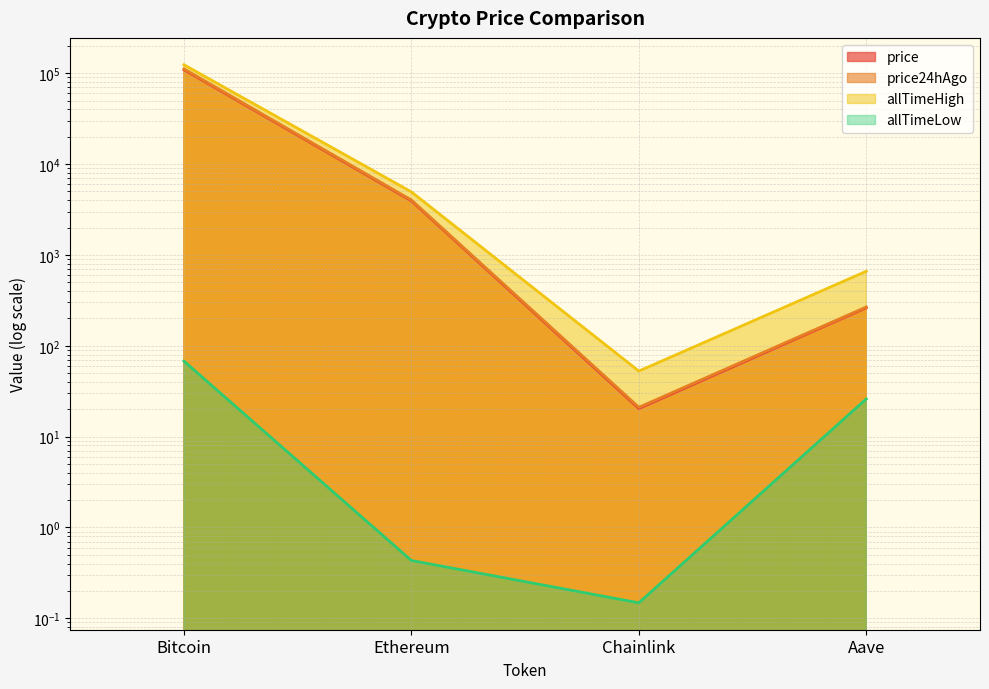

What position from the left is Ethereum?

2